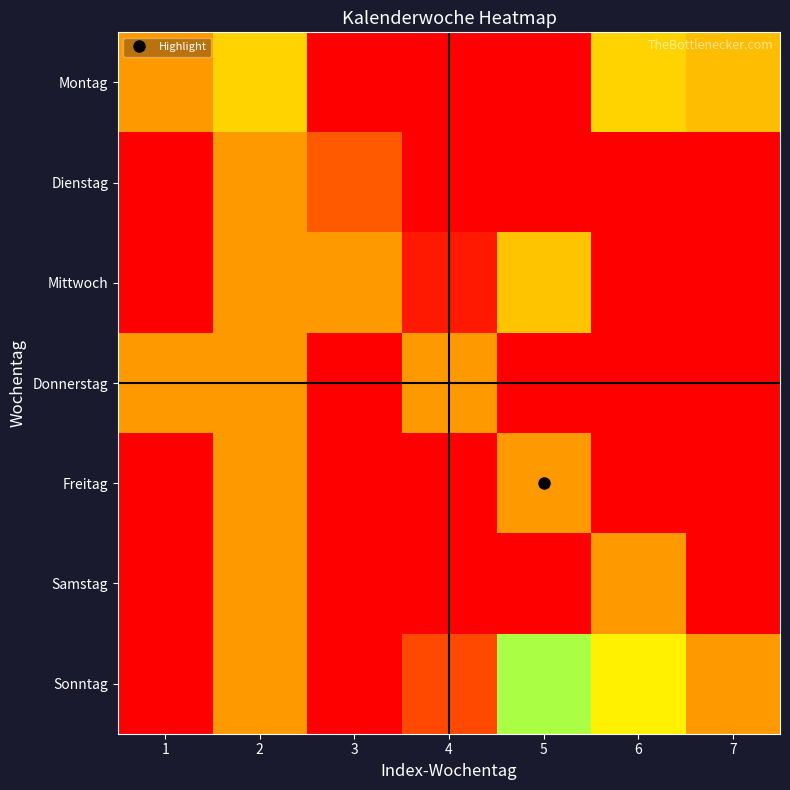

Reading left to right, extract all data points from this chart.

Montag: 1=53	2=24	3=1	4=1	5=1	6=24	7=51
Dienstag: 1=1	2=53	3=15	4=1	5=1	6=1	7=1
Mittwoch: 1=1	2=53	3=53	4=5	5=23	6=1	7=1
Donnerstag: 1=53	2=53	3=1	4=53	5=1	6=1	7=1
Freitag: 1=1	2=53	3=1	4=1	5=53	6=1	7=1
Samstag: 1=1	2=53	3=1	4=1	5=1	6=53	7=1
Sonntag: 1=1	2=53	3=1	4=12	5=46	6=26	7=53